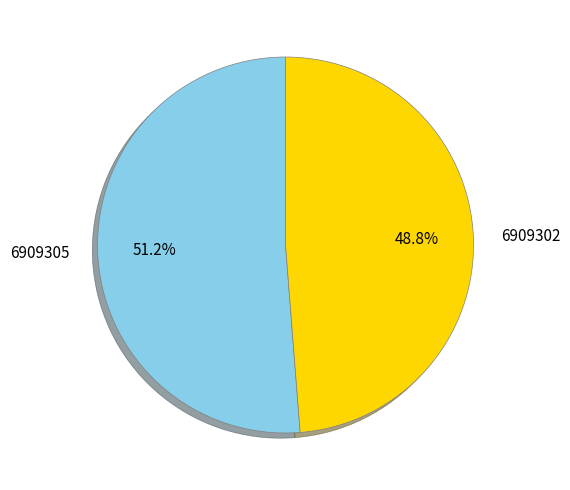

What percentage is the 6909305 slice, to the nearest percent?

51%